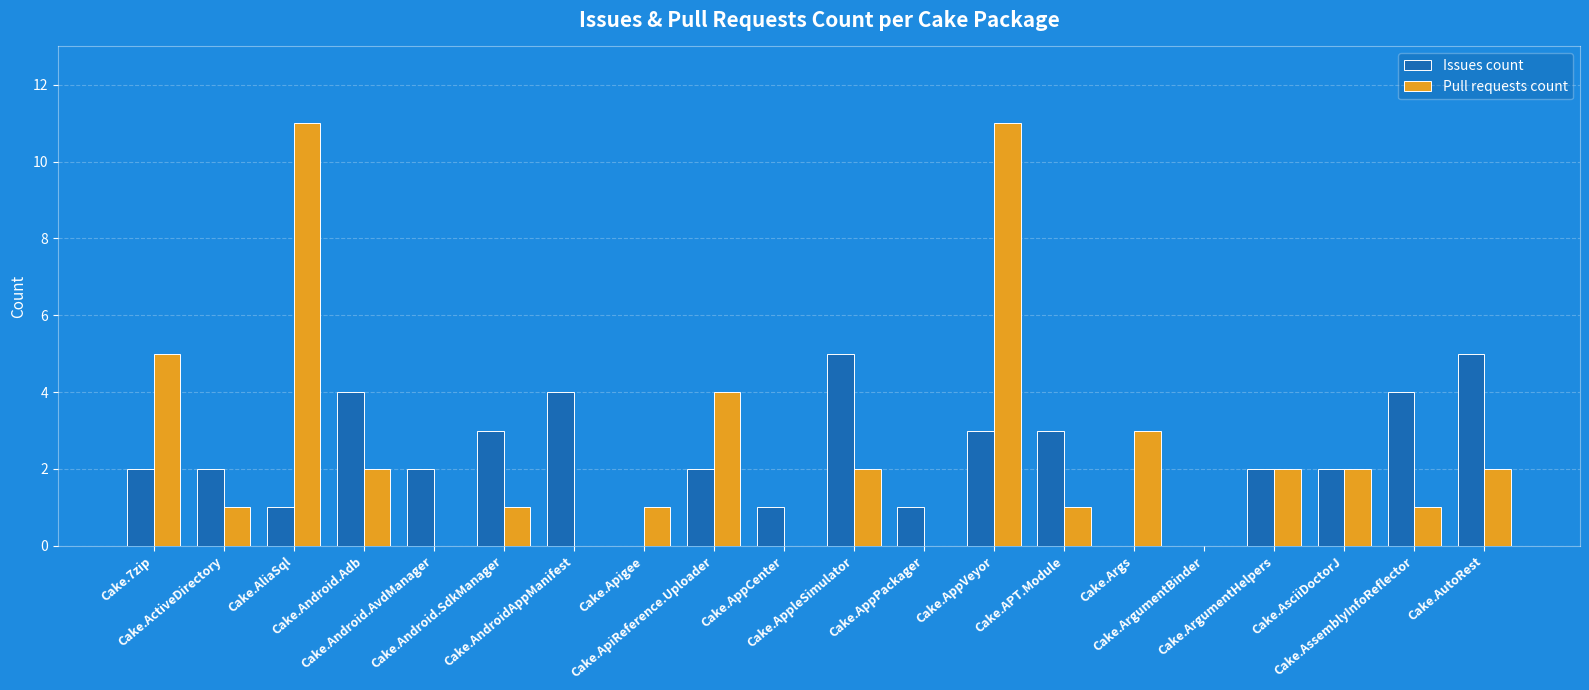

What is the sum of all Issues count values?

46